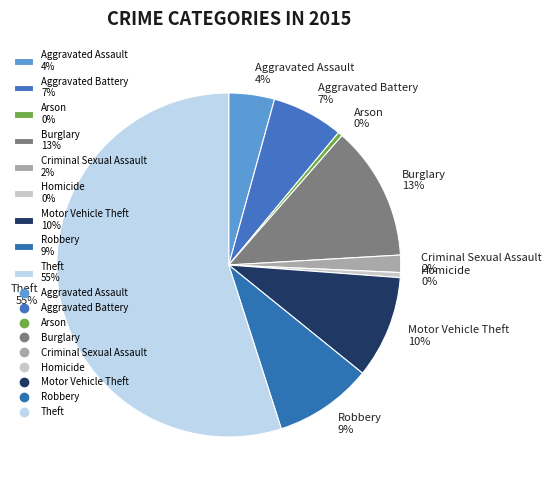

How many slices are in this pie chart?

9